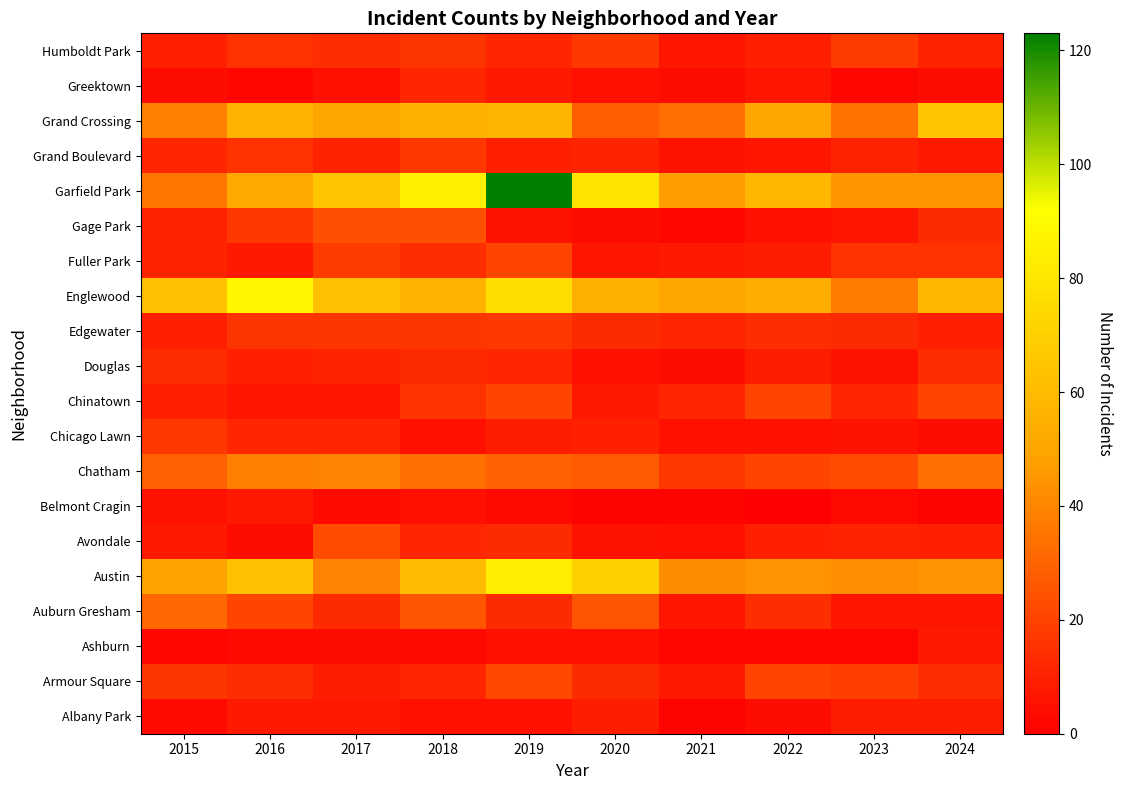

At how many categories does at least one series exceed 71?

4